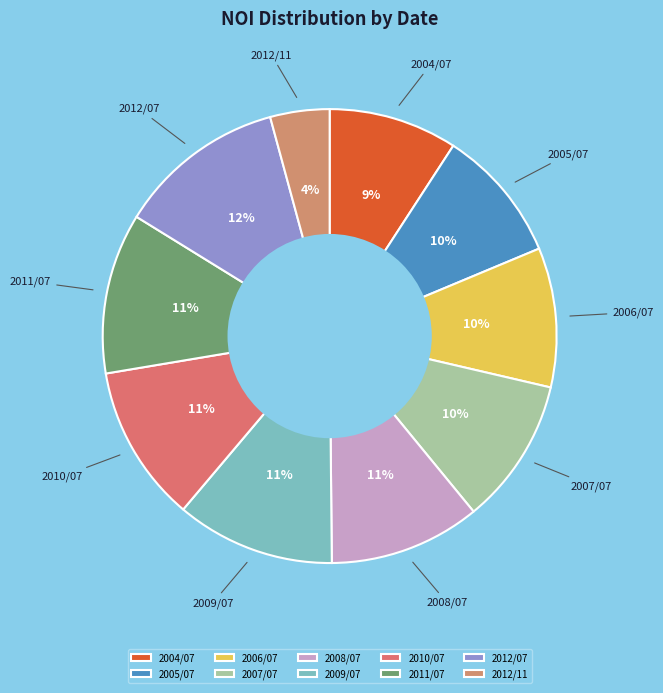

Which category has the smallest portion of the pie?

2012/11